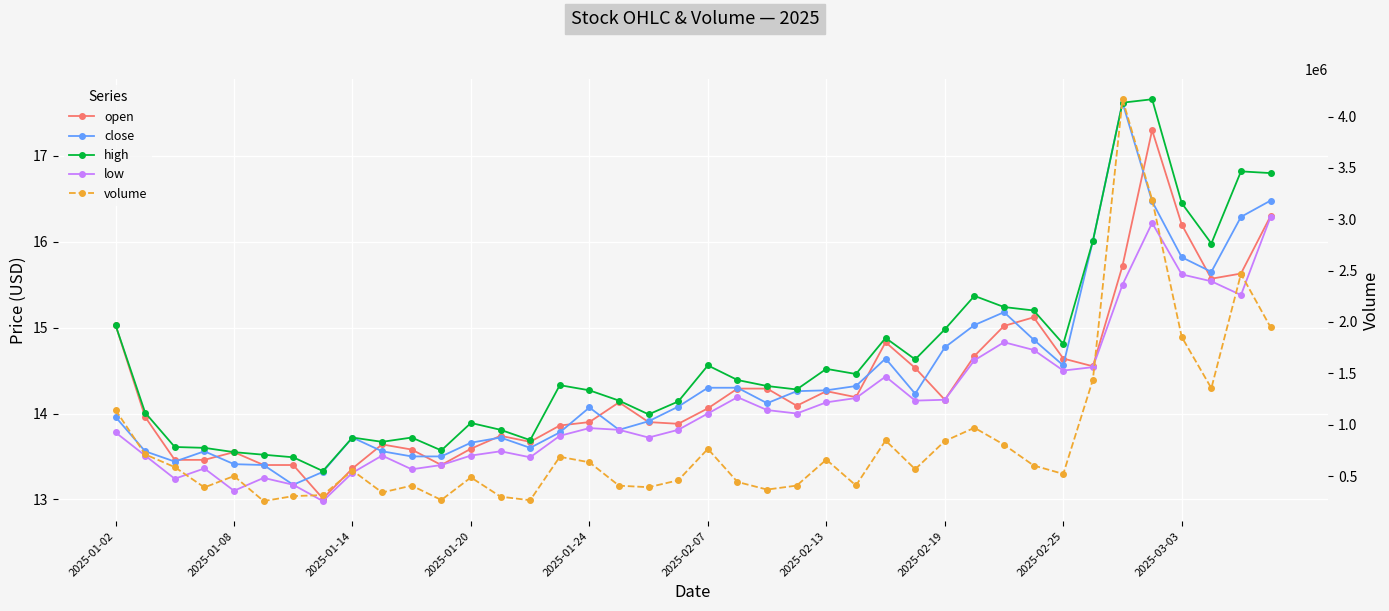

True or false: open and low cross at least once.

False